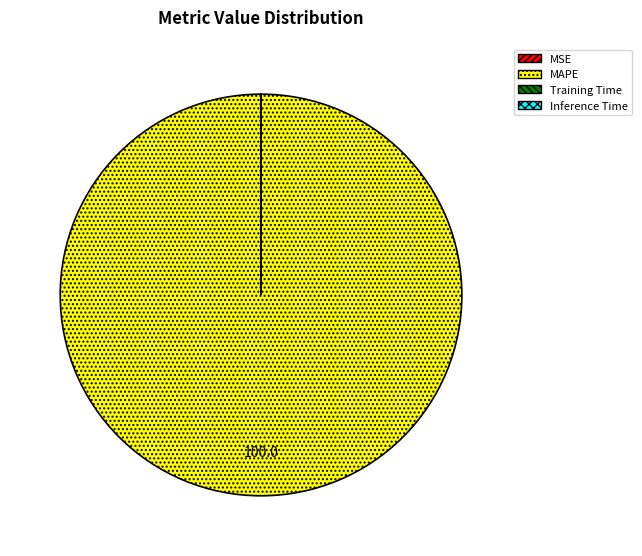

Which slice represents more than half of the pie?

MAPE